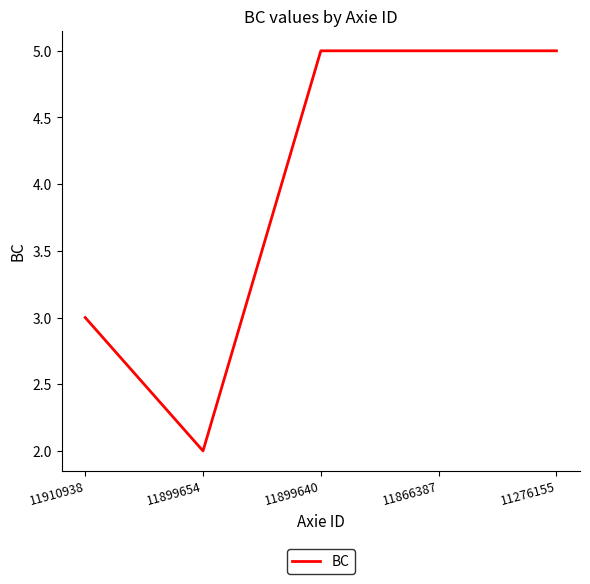

What is the smallest value displayed?

2